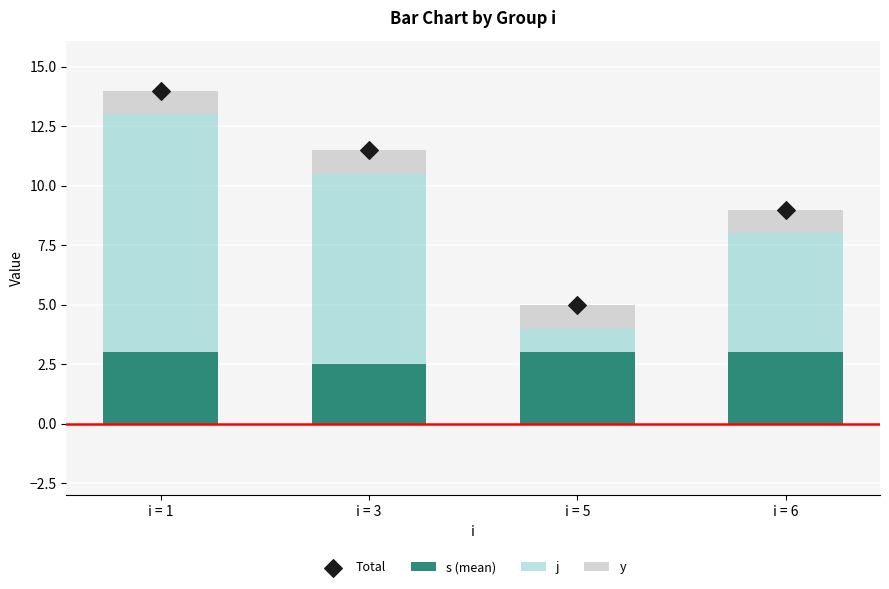

Which series reaches the maximum Y coordinate?

Total